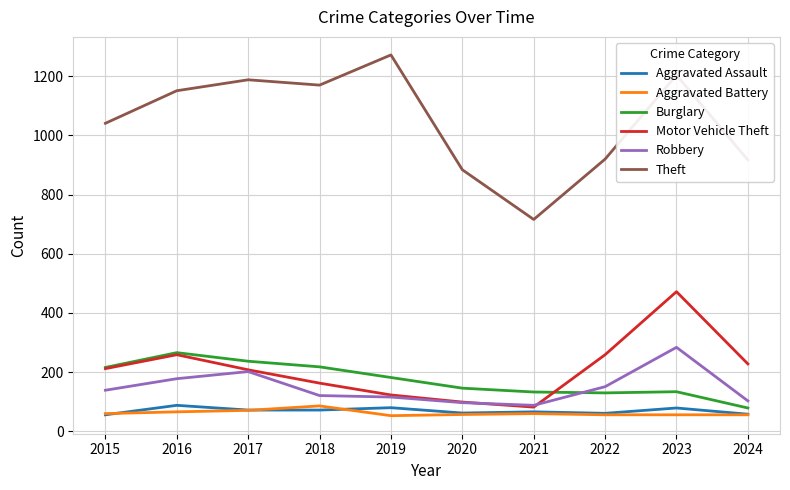

What is the spread (max minus min) of values at 2019?

1219